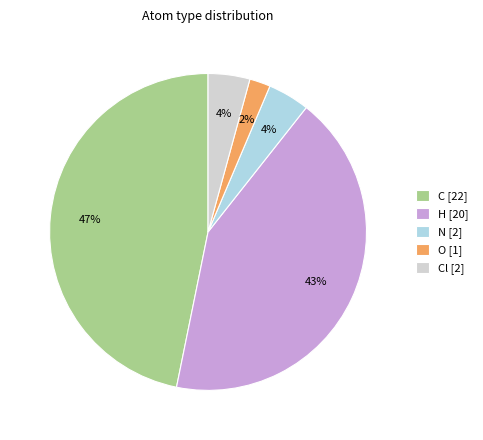

Combined, do Cl [2] and C [22] account for over 50%?

Yes